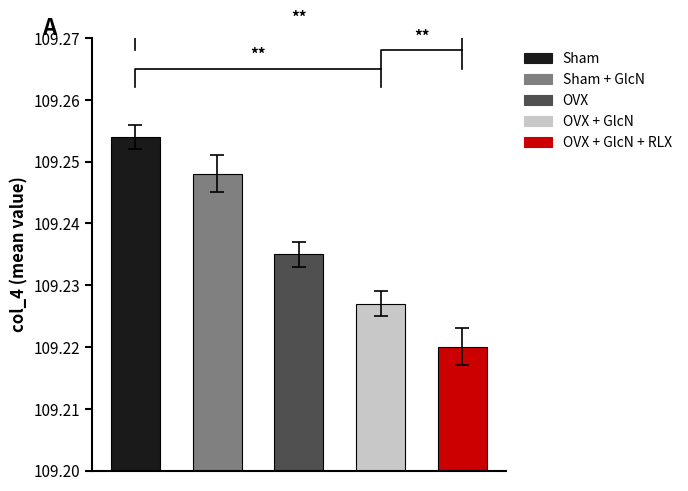

Is it true that col_4_mean equals 23.5 at col_3=6?

False